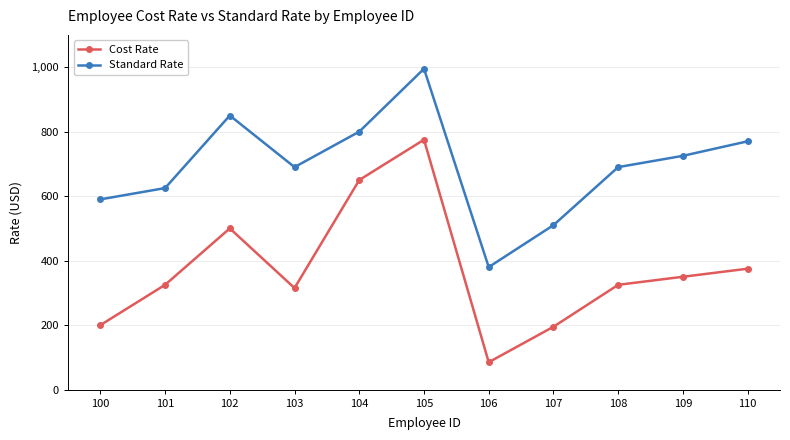

What is the lowest value of the Cost Rate series?

85